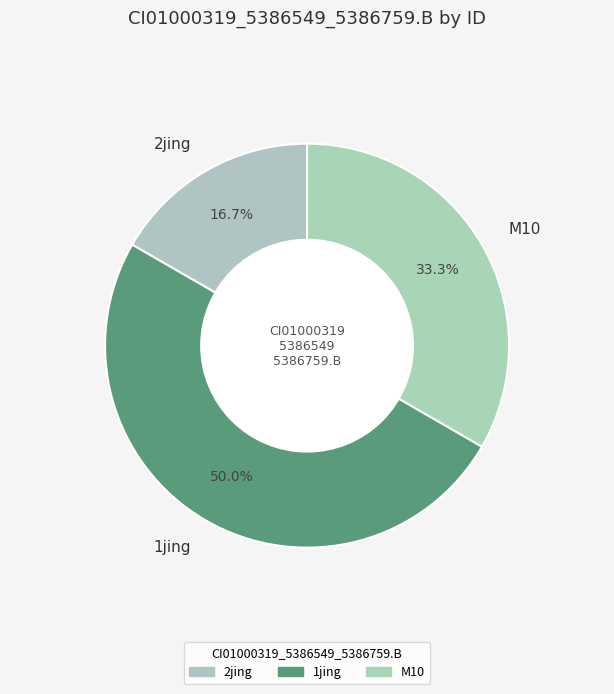

Do M10 and 1jing together represent more than half of the pie?

Yes